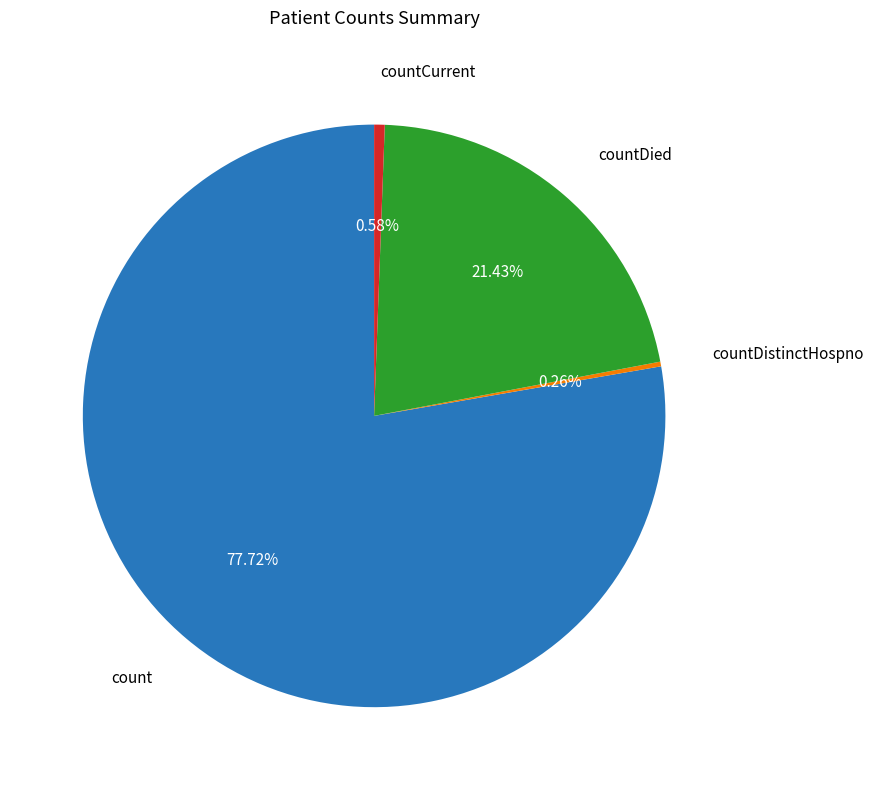

Does any single category account for the majority?

Yes